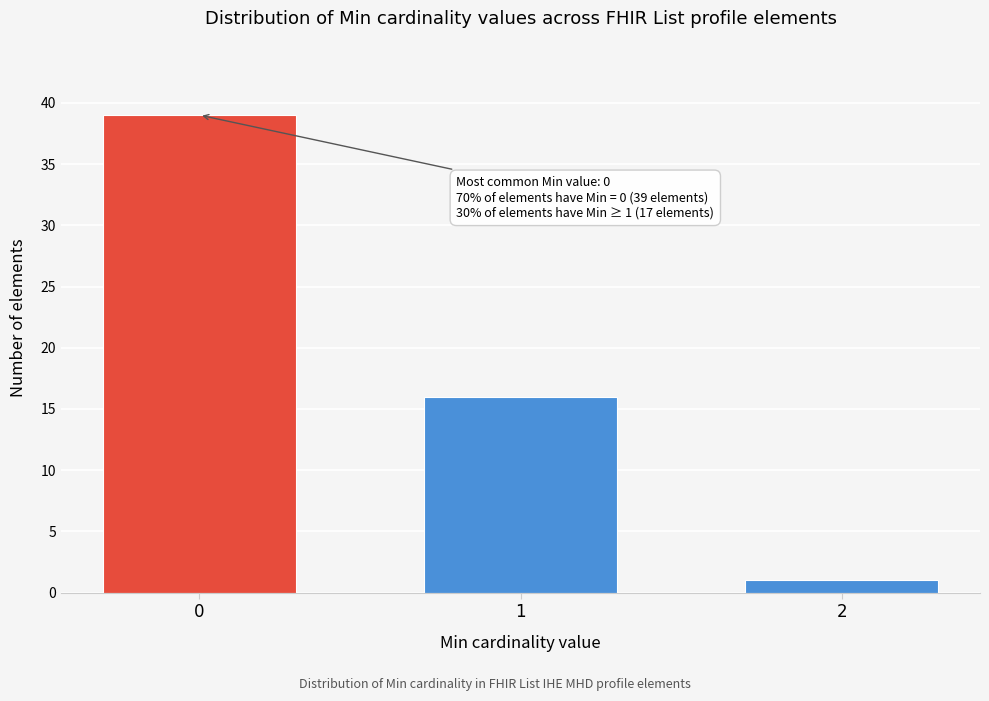

Reading left to right, extract all data points from this chart.

0=39	1=16	2=1